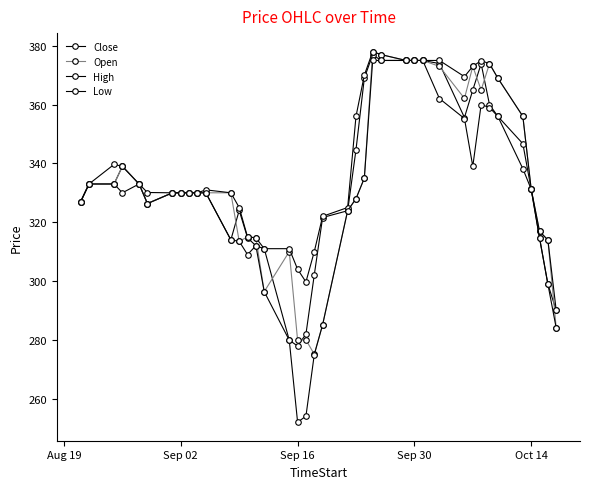

What is the minimum value shown in the chart?

252.0